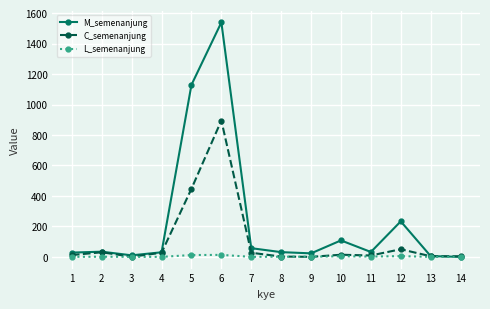

At which label is M_semenanjung closest to 769?

5